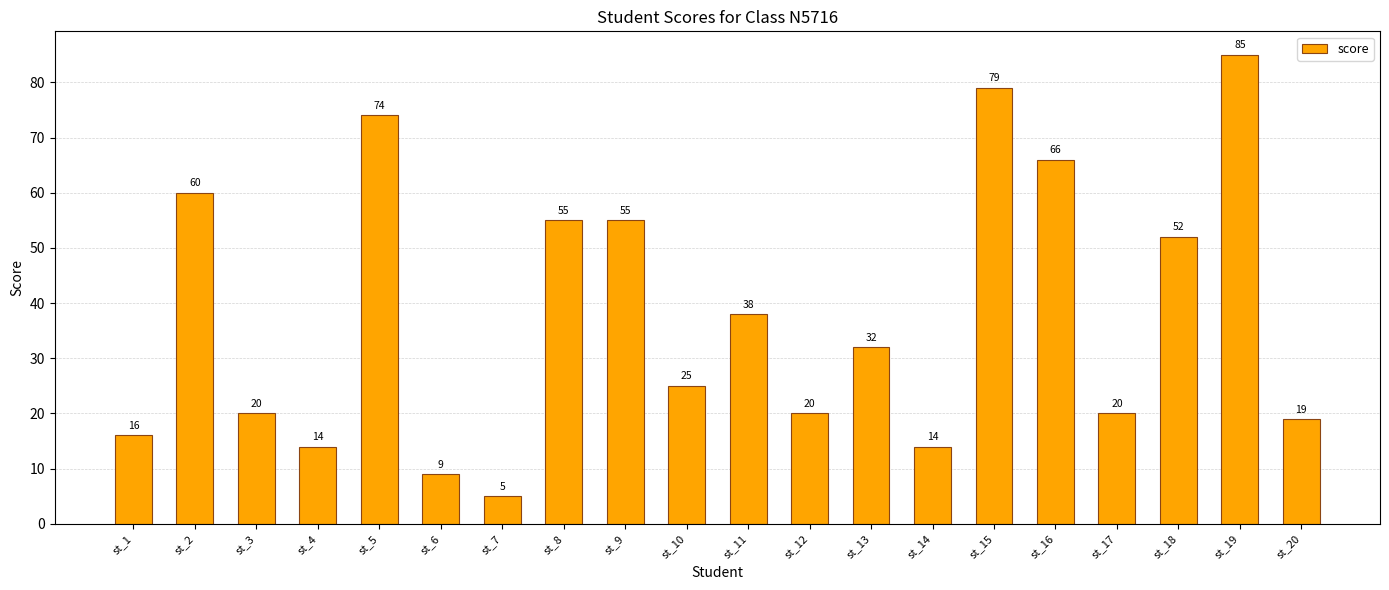

What is the difference between the maximum and second lowest values?

76